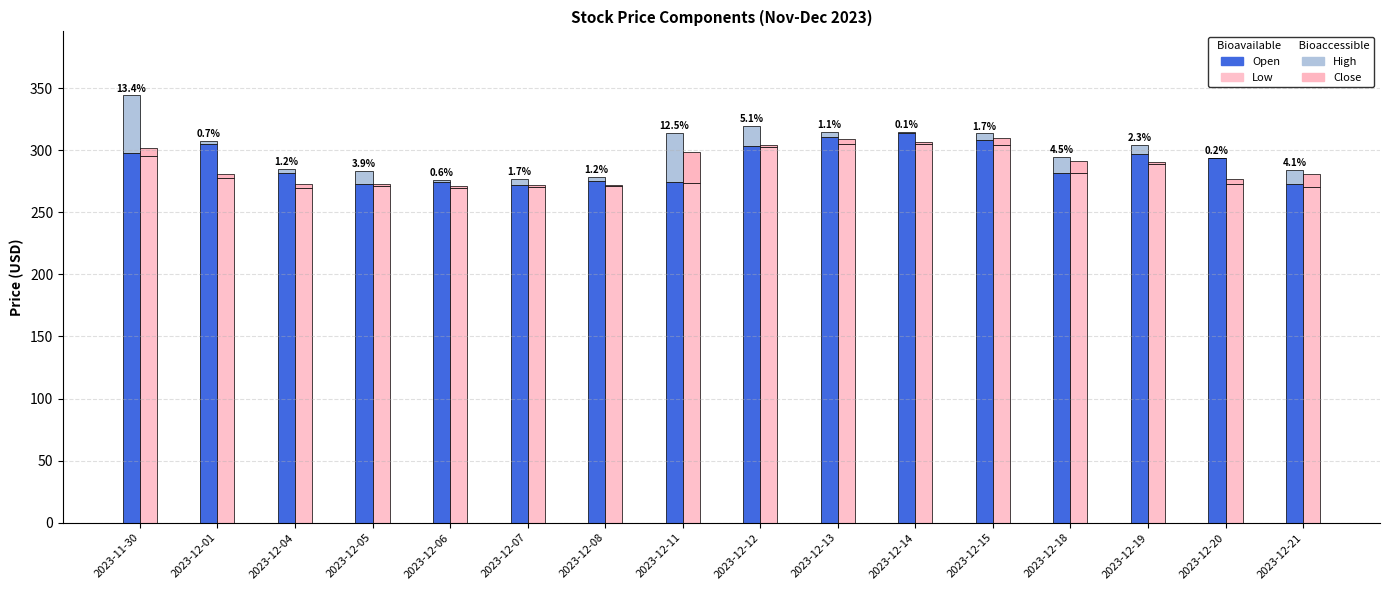

Which category has the highest value across all series?

2023-12-14